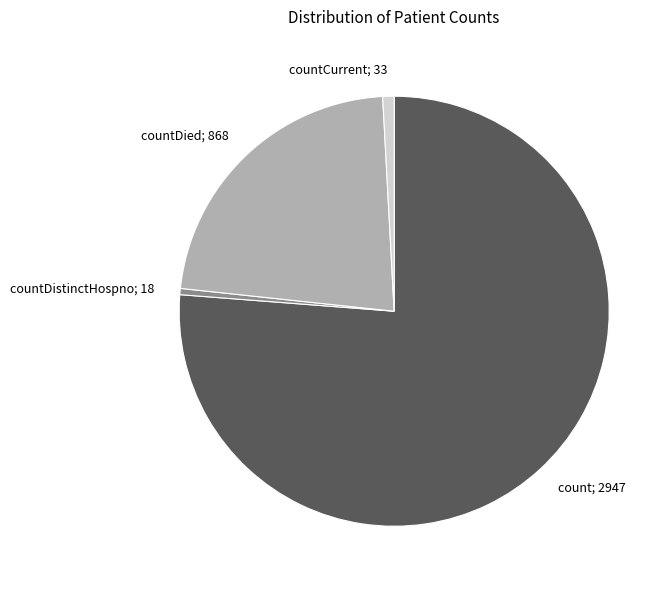

Is there a majority slice in this chart?

Yes